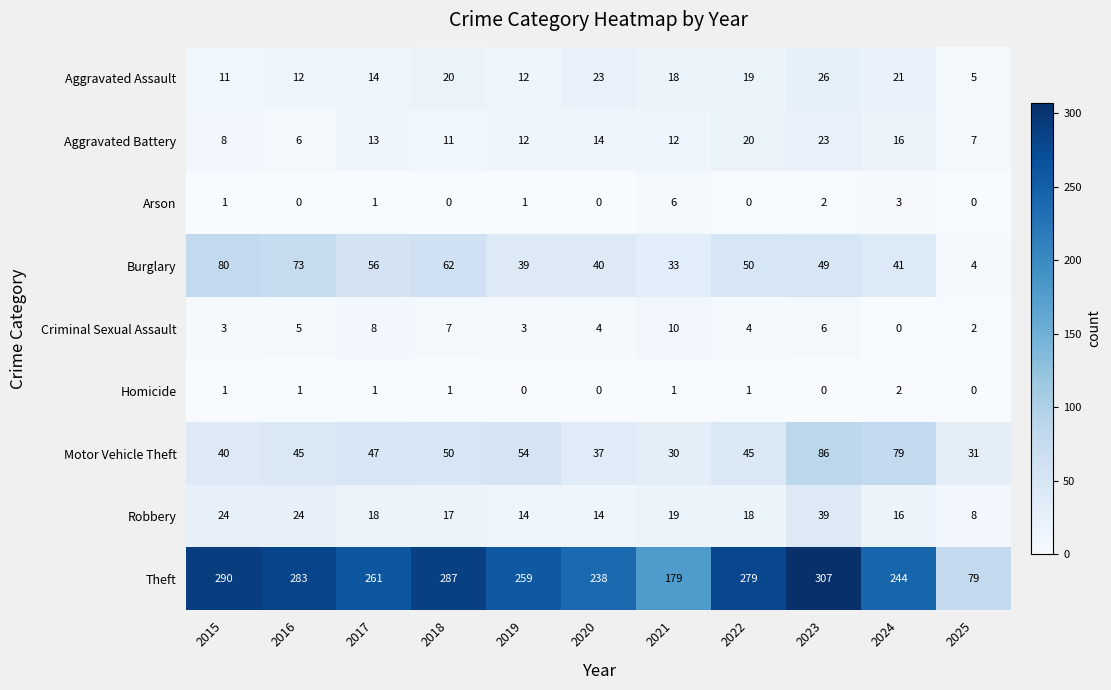

Is it true that Criminal Sexual Assault equals 3 at 2023?

False